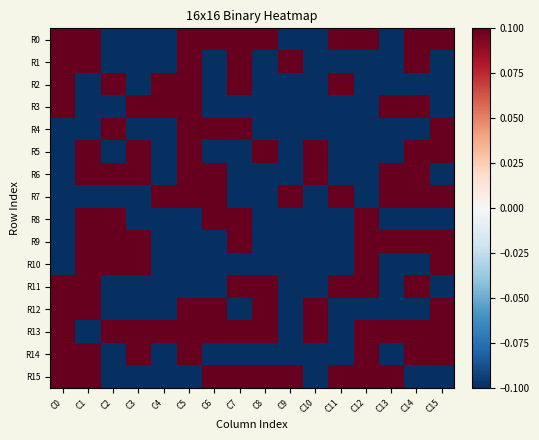

What is the difference between the highest and lowest values at C6?

0.2